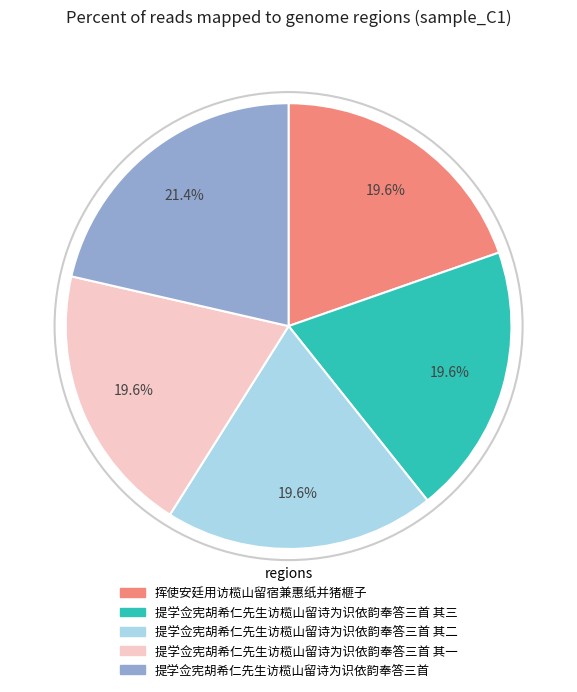

How many segments does this pie chart have?

5